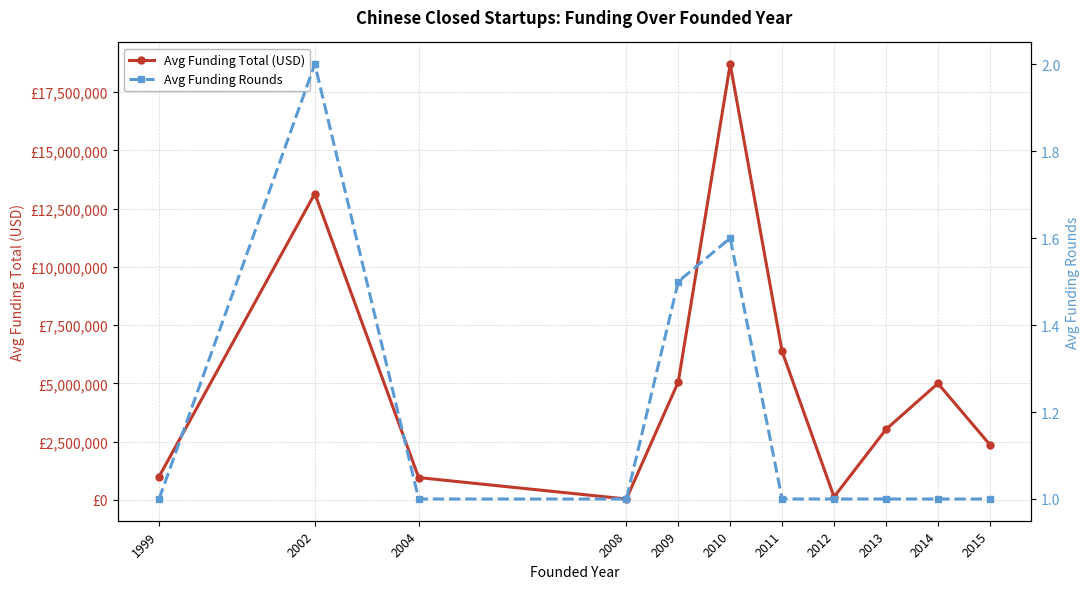

What is the difference between the maximum and minimum values in the Avg Funding Total (USD) series?

18653710.2